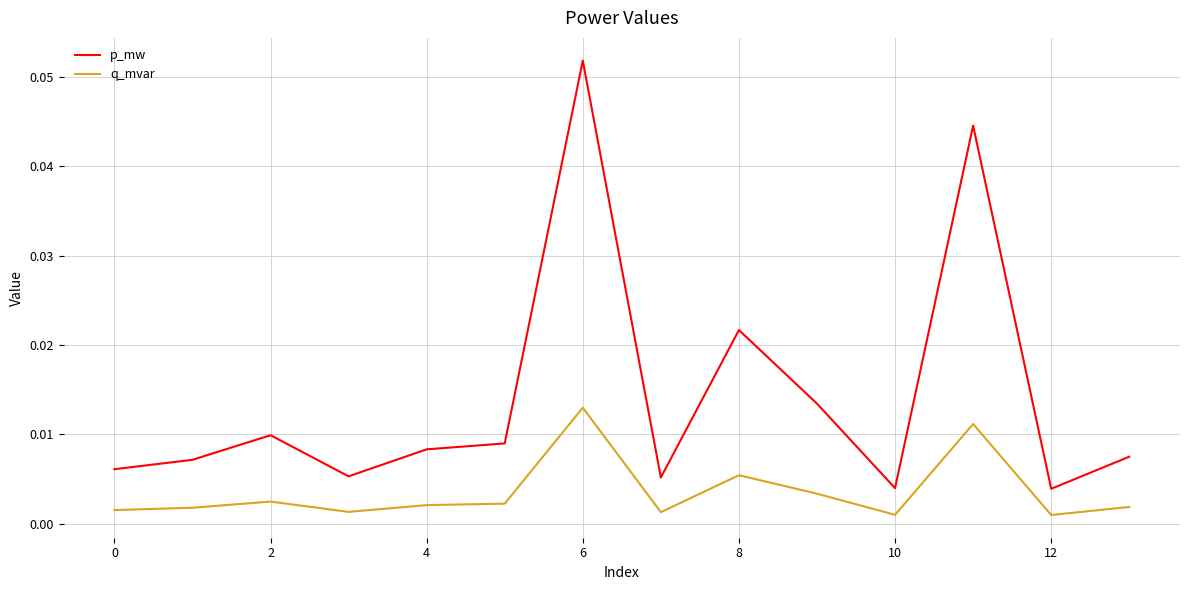

True or false: p_mw and q_mvar intersect in this chart.

False